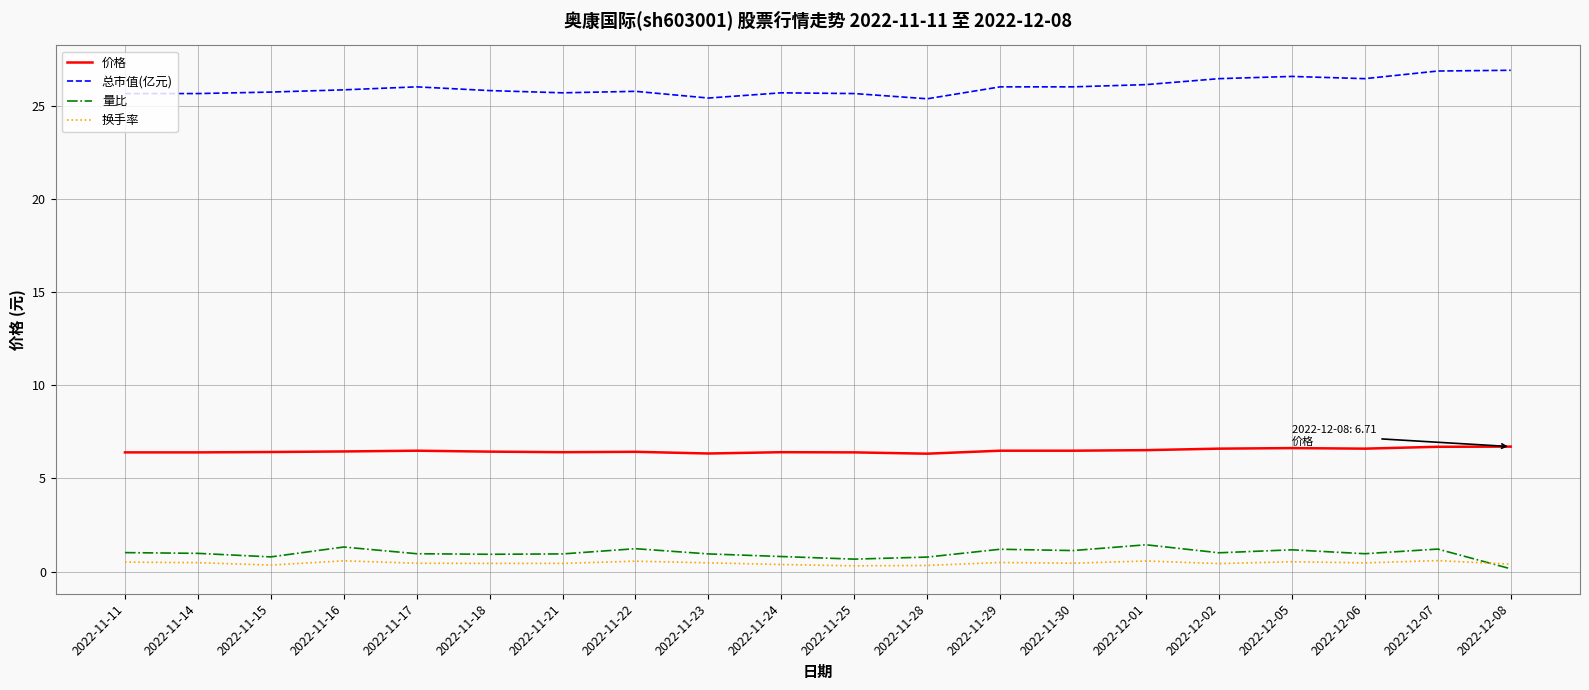

The 量比 series shows 0.1 at 2022-12-08. True or false?

True